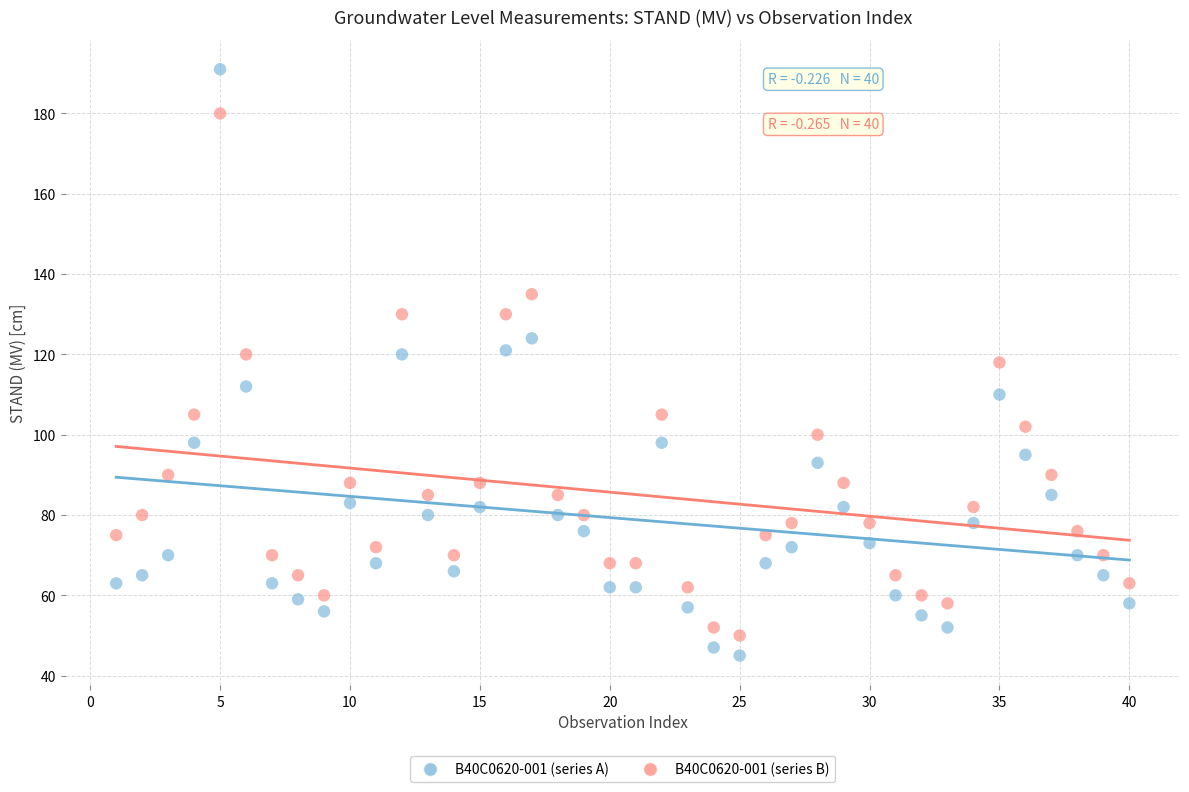

Which series contains the highest Y value?

B40C0620-001 (series A)